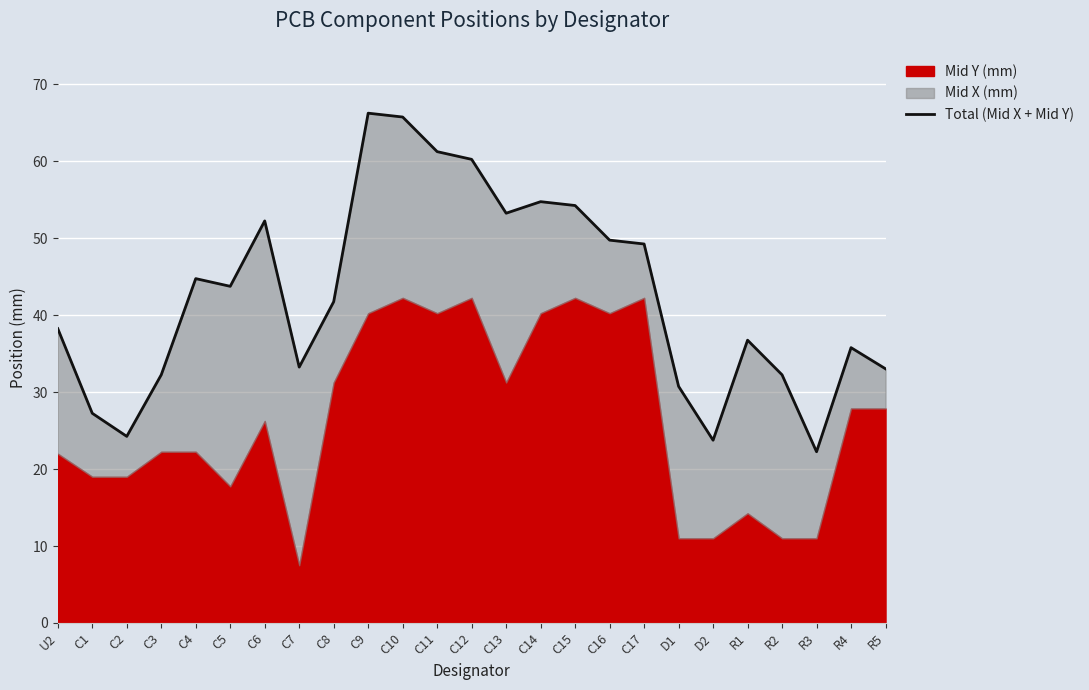

At which category does the data reach its first local peak?

C4